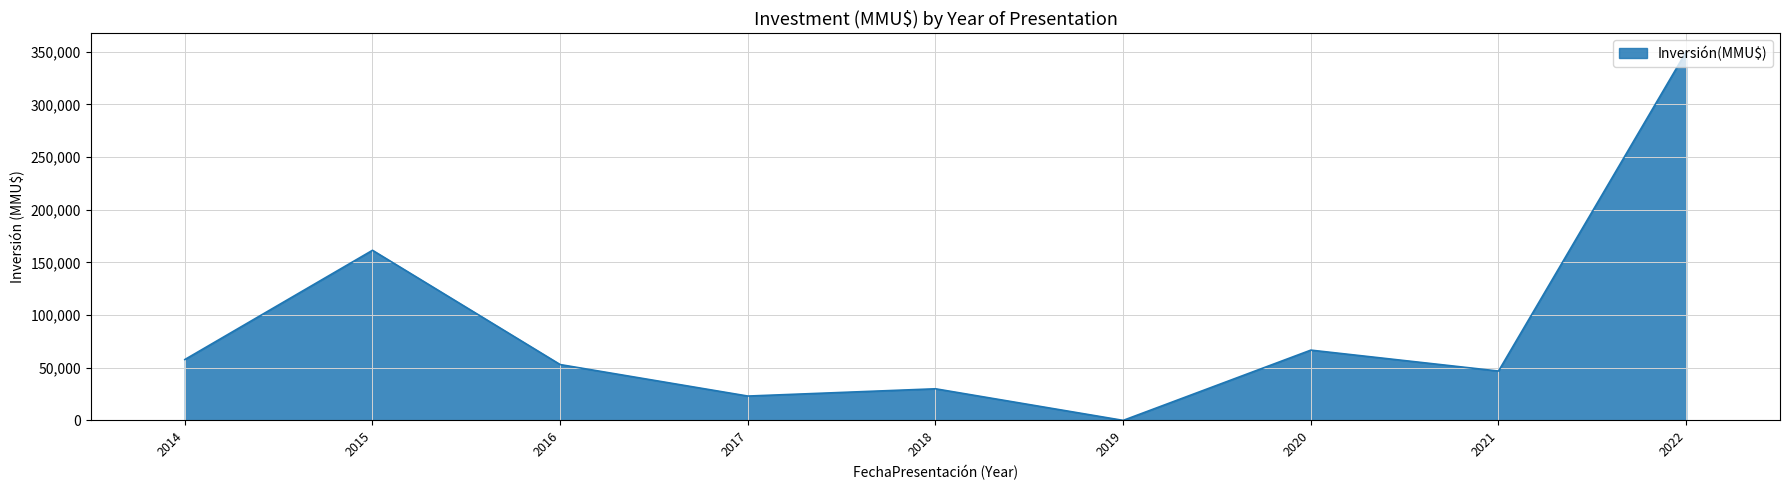

Rank the categories by value from highest to lowest.

2022, 2015, 2020, 2014, 2016, 2021, 2018, 2017, 2019